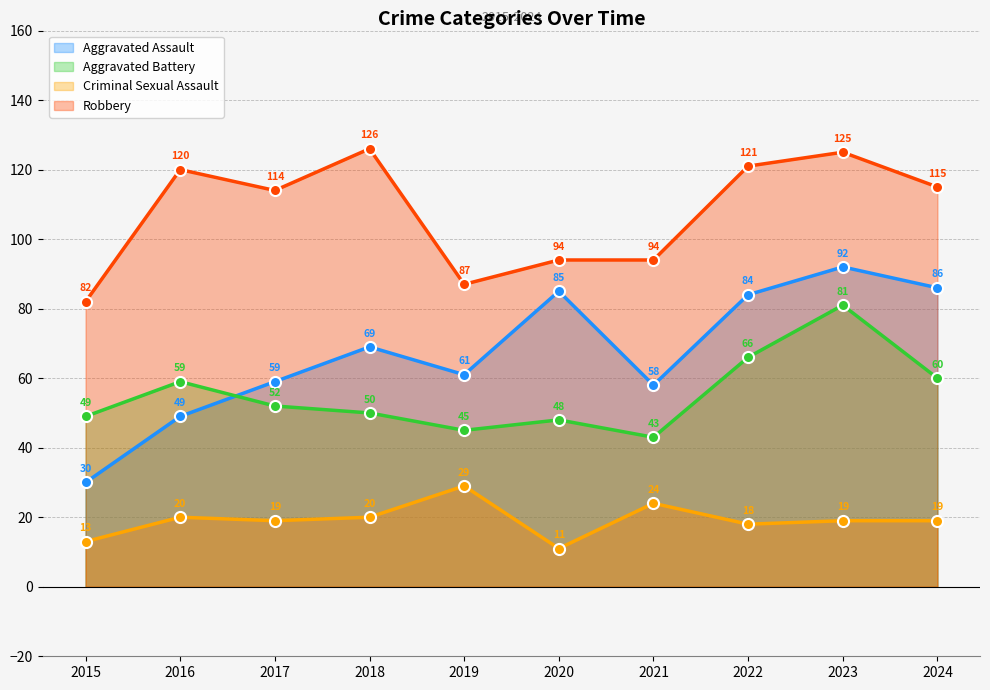

True or false: Aggravated Battery and Criminal Sexual Assault intersect in this chart.

False